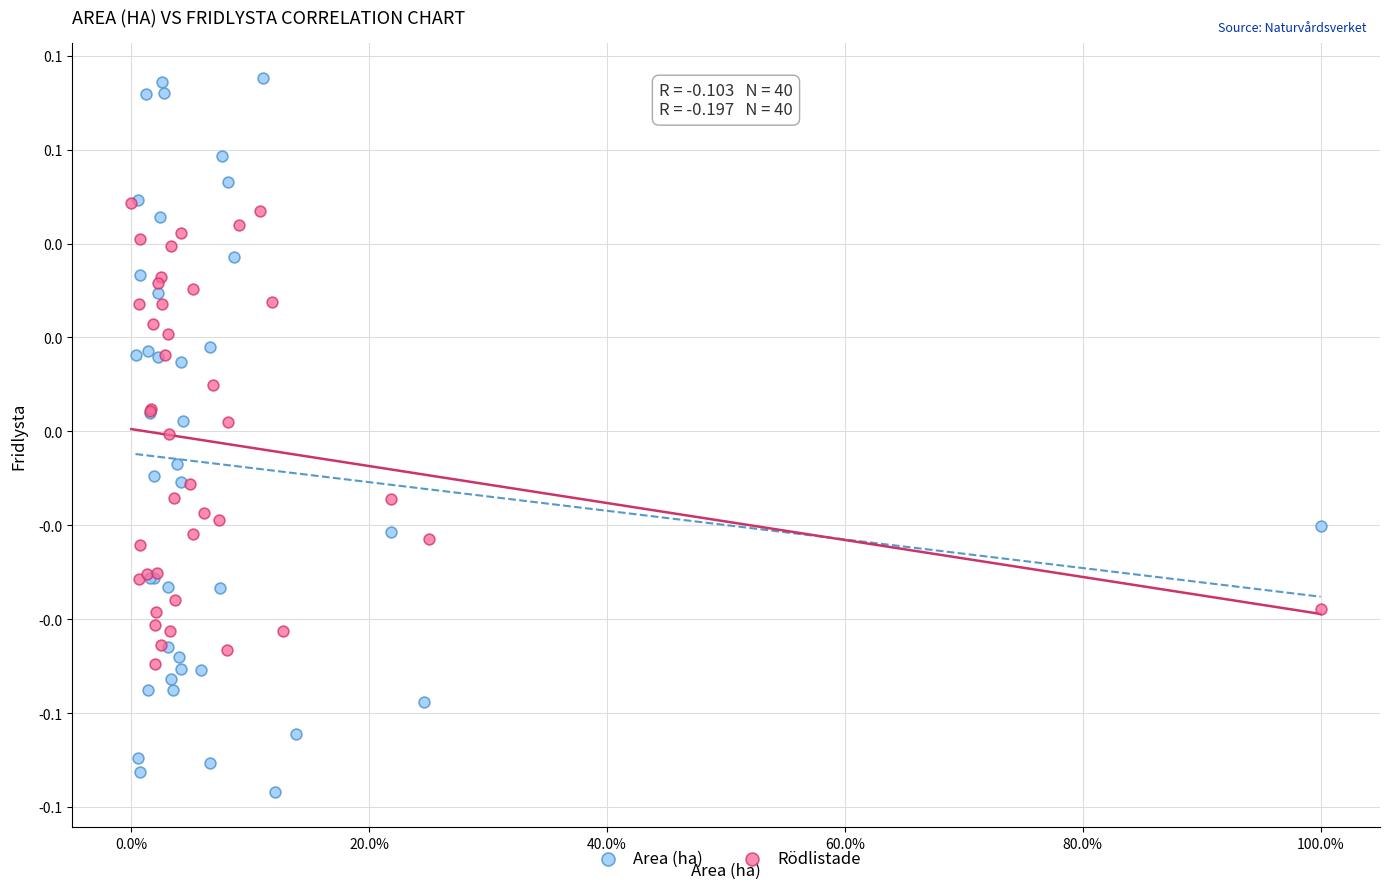

Which series contains the lowest Y value?

Area (ha)